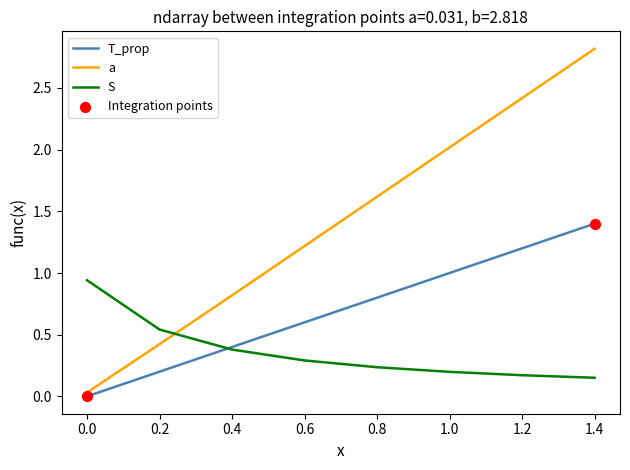

Which series changed the most between 0.0 and 1.2?

a